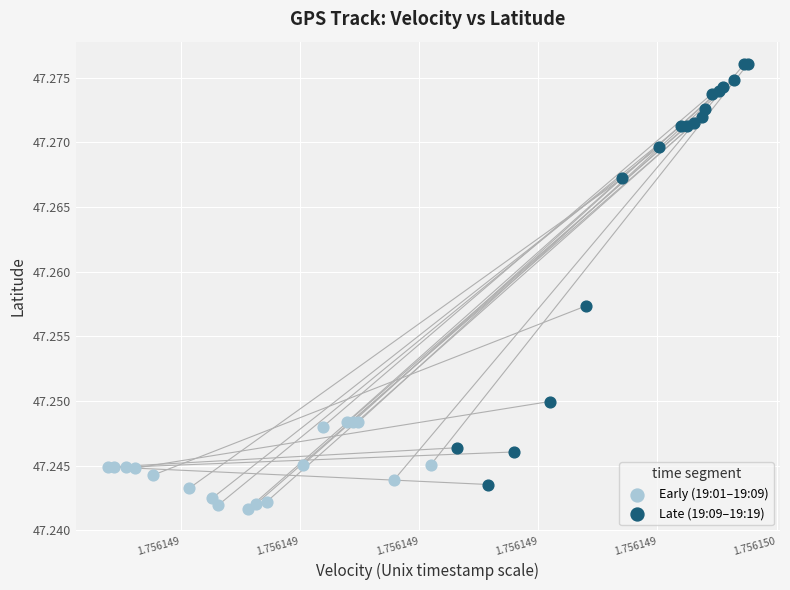

What are all the series names shown in the legend?

Early (19:01–19:09), Late (19:09–19:19)